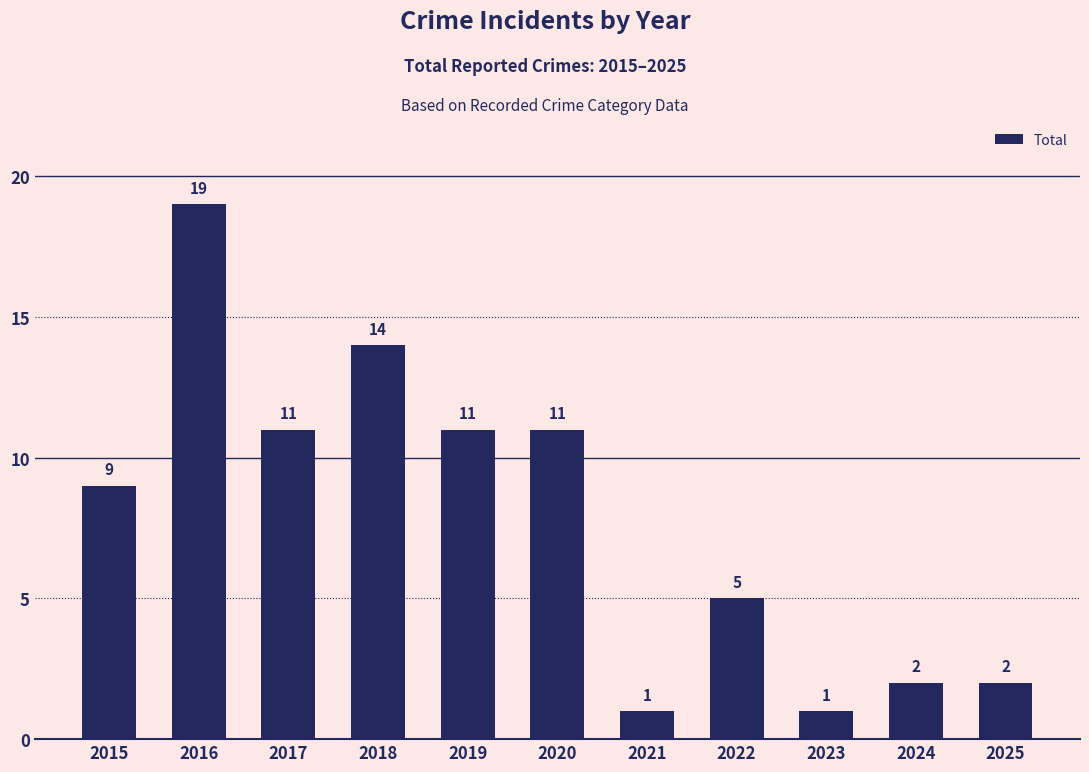

Reading left to right, what are all the values shown in this chart?

9	19	11	14	11	11	1	5	1	2	2